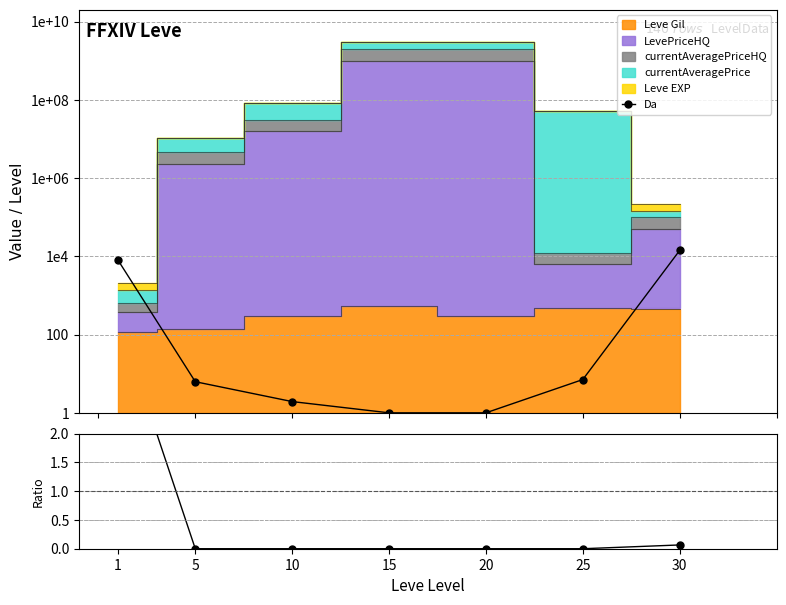

What is the minimum value shown in the chart?

1.0